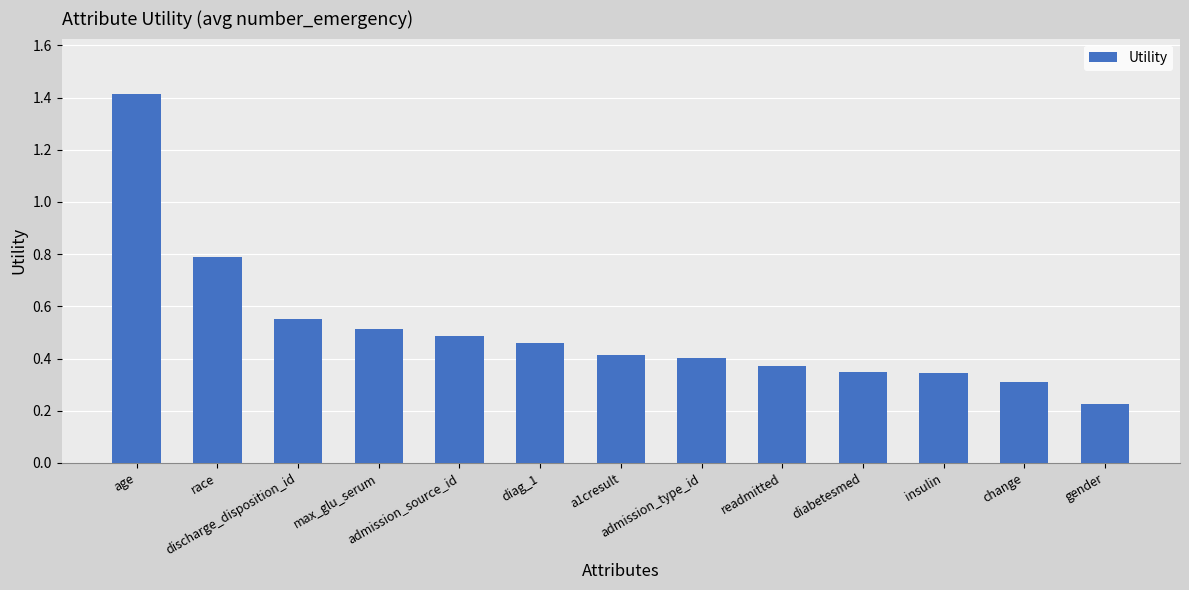

Between diabetesmed and readmitted, which is larger?

readmitted